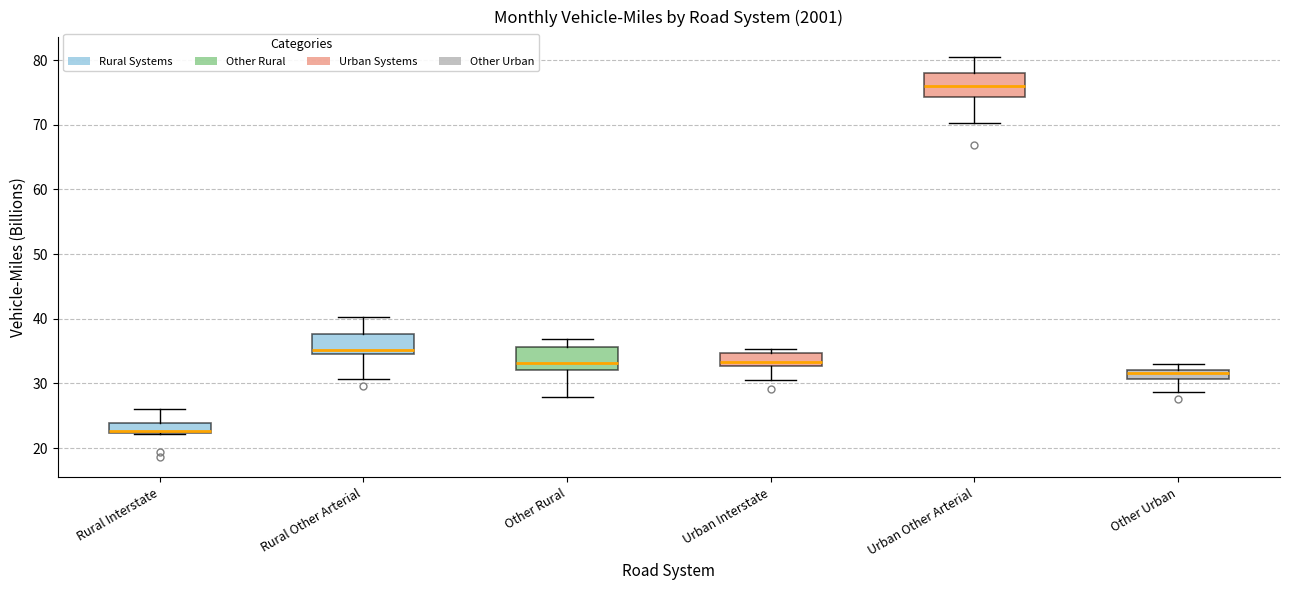

Where does the upper whisker of the box for Rural Interstate end on the y-axis? The values are not printed on the chart, so give them approximately, as read against the axis.

26